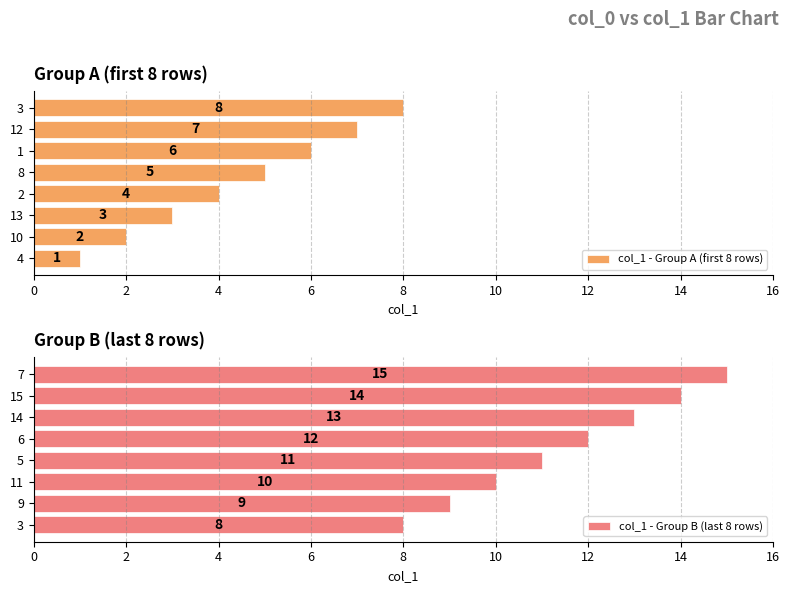

List the labels in order of col_1 - Group A (first 8 rows) value, largest first.

3, 12, 1, 8, 2, 13, 10, 4